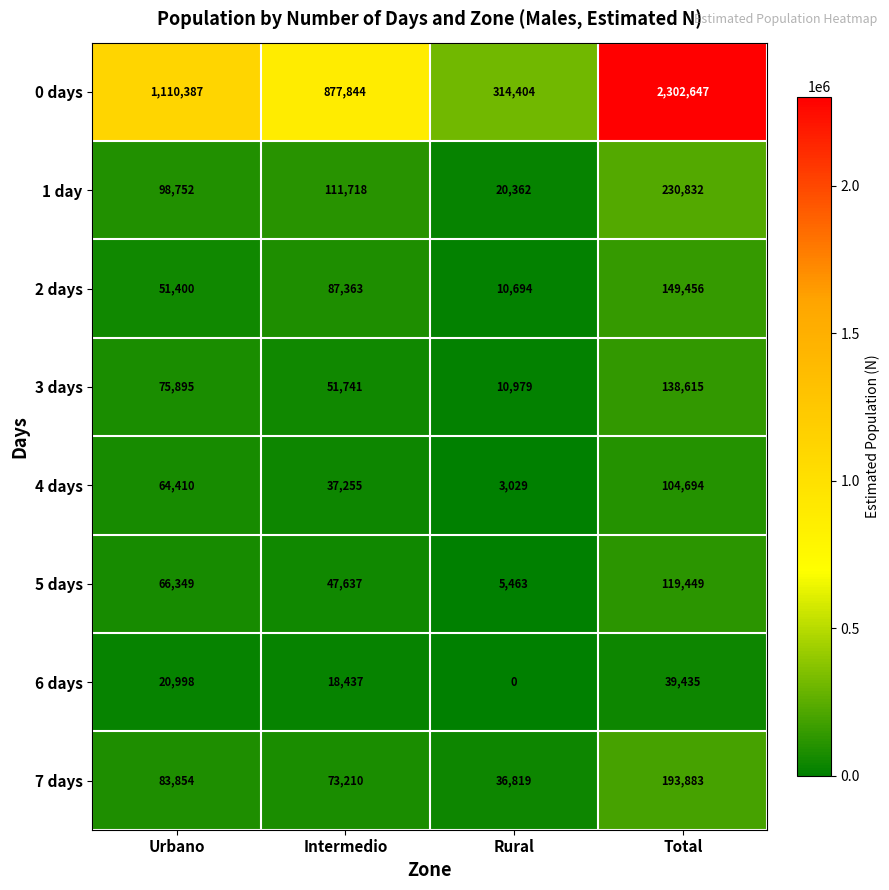

At Total, list the series in order from smallest to largest.

6 days, 4 days, 5 days, 3 days, 2 days, 7 days, 1 day, 0 days